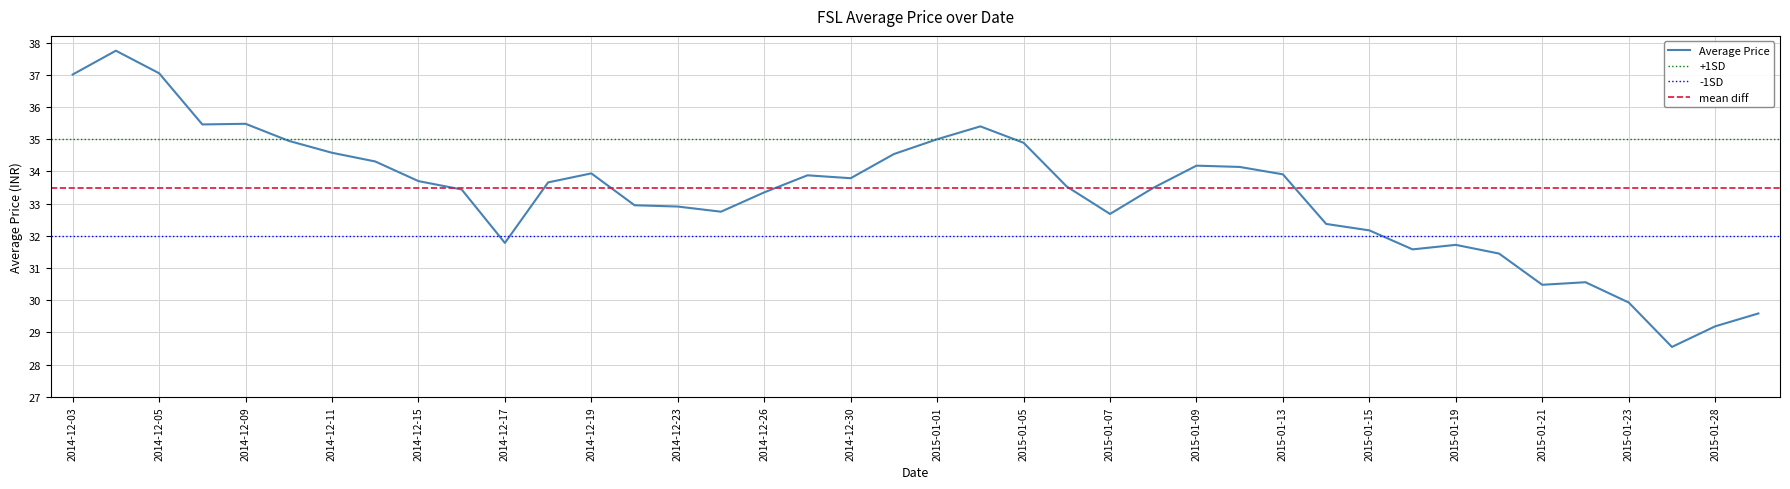

Reading right to left, extract all data points from this chart.

2015-01-29=29.6	2015-01-28=29.2	2015-01-27=28.6	2015-01-23=29.9	2015-01-22=30.6	2015-01-21=30.5	2015-01-20=31.4	2015-01-19=31.7	2015-01-16=31.6	2015-01-15=32.2	2015-01-14=32.4	2015-01-13=33.9	2015-01-12=34.1	2015-01-09=34.2	2015-01-08=33.5	2015-01-07=32.7	2015-01-06=33.5	2015-01-05=34.9	2015-01-02=35.4	2015-01-01=35.0	2014-12-31=34.5	2014-12-30=33.8	2014-12-29=33.9	2014-12-26=33.4	2014-12-24=32.8	2014-12-23=32.9	2014-12-22=33.0	2014-12-19=33.9	2014-12-18=33.7	2014-12-17=31.8	2014-12-16=33.4	2014-12-15=33.7	2014-12-12=34.3	2014-12-11=34.6	2014-12-10=35.0	2014-12-09=35.5	2014-12-08=35.5	2014-12-05=37.0	2014-12-04=37.8	2014-12-03=37.0